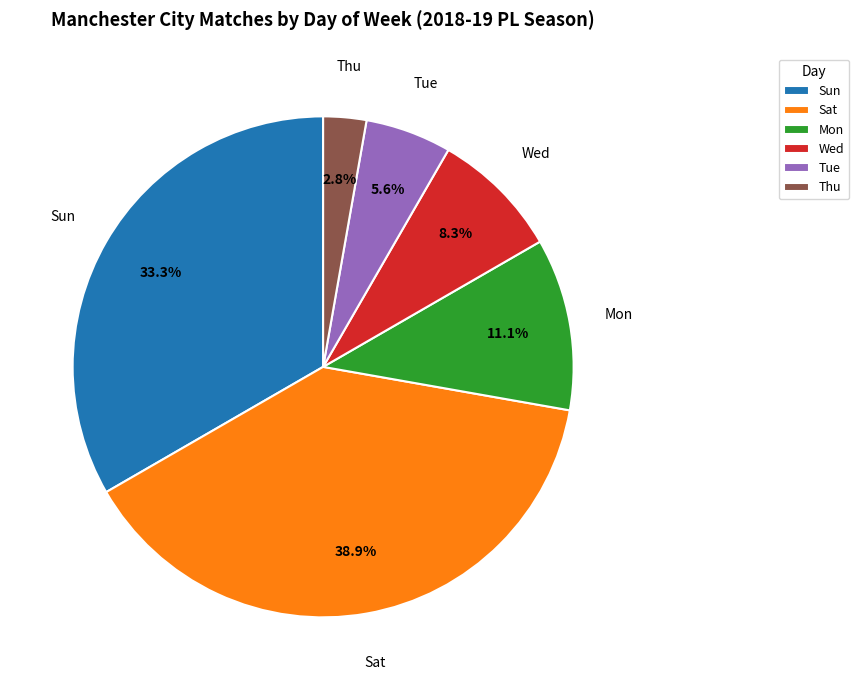

Rank the categories by value from highest to lowest.

Sat, Sun, Mon, Wed, Tue, Thu